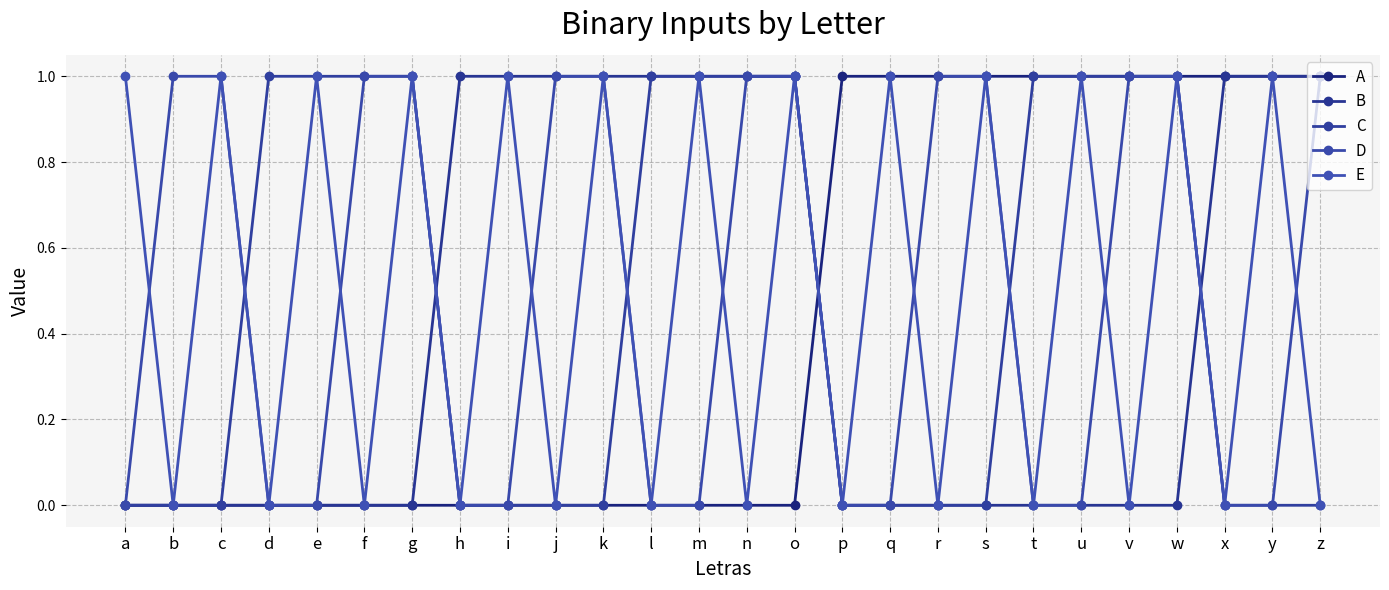

Is this an area chart (filled region under the line)?

No